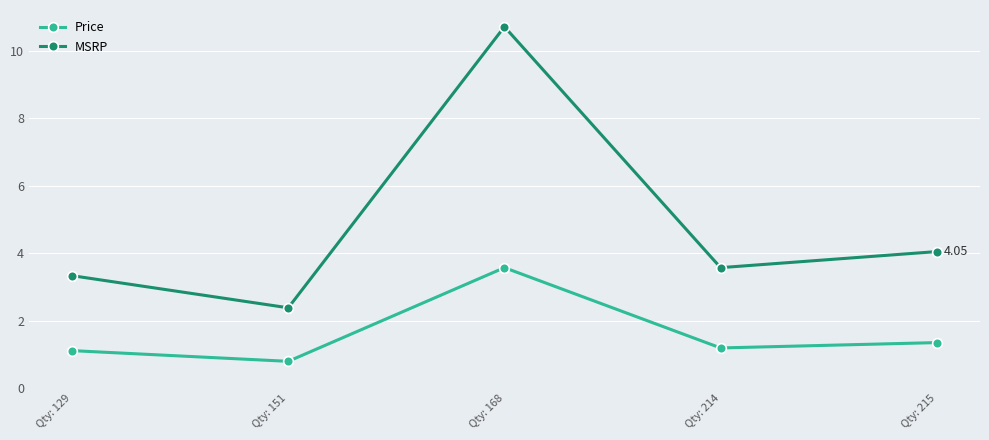

Is this an area chart (filled region under the line)?

No